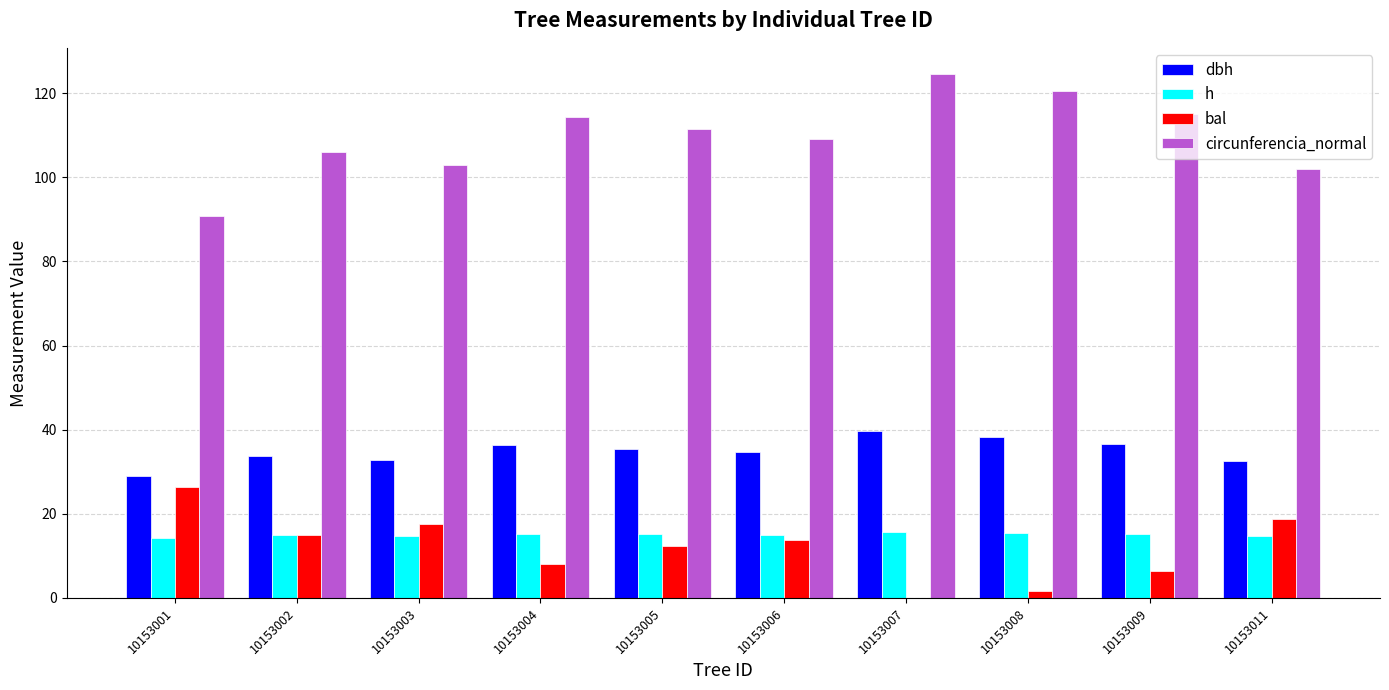

What is the sum of all dbh values?

349.1